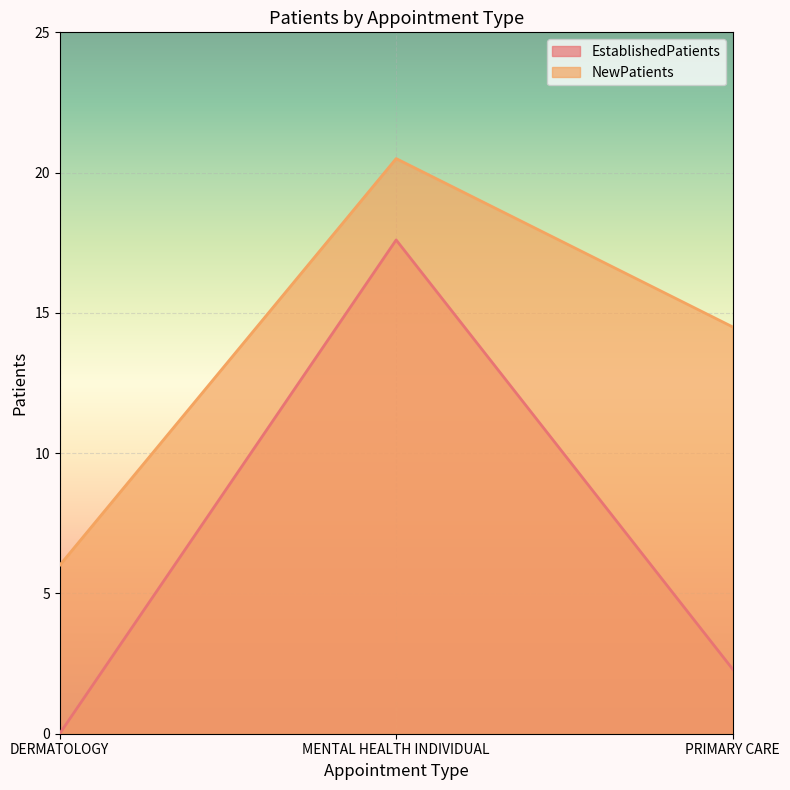

How many values in the NewPatients series are below 14?

1